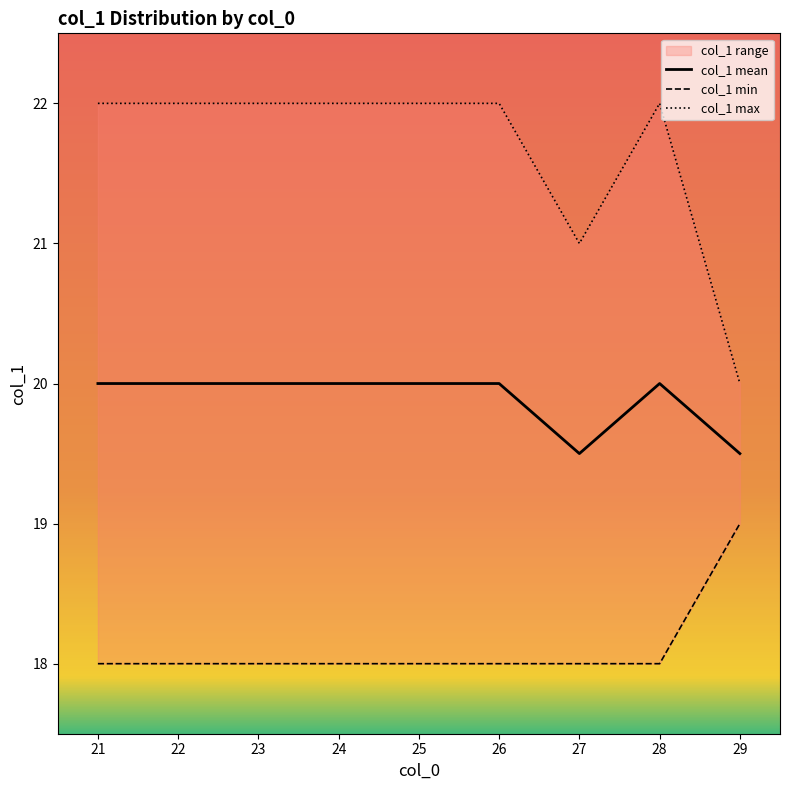

At how many categories does at least one series exceed 20?

8